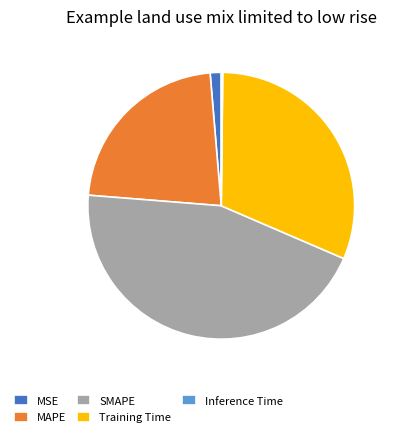

Which category has the biggest portion of the pie?

SMAPE